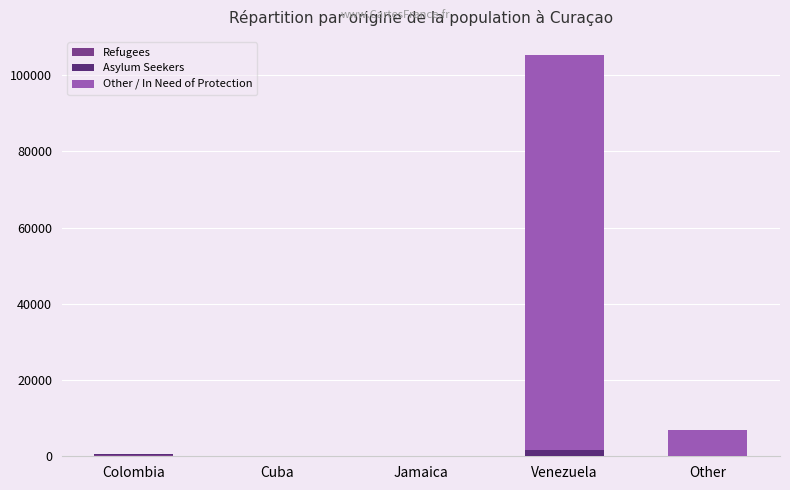

At which category is the sum across all series the highest?

Venezuela